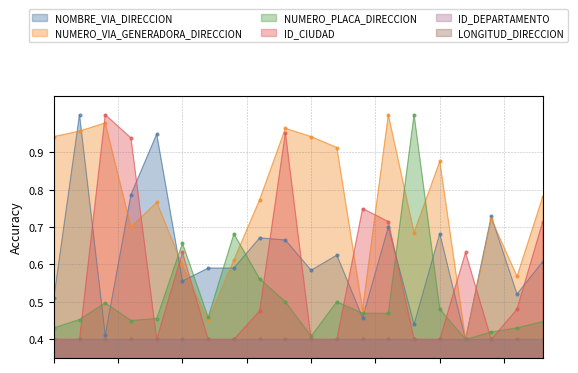

What is the greatest value displayed?

1.0